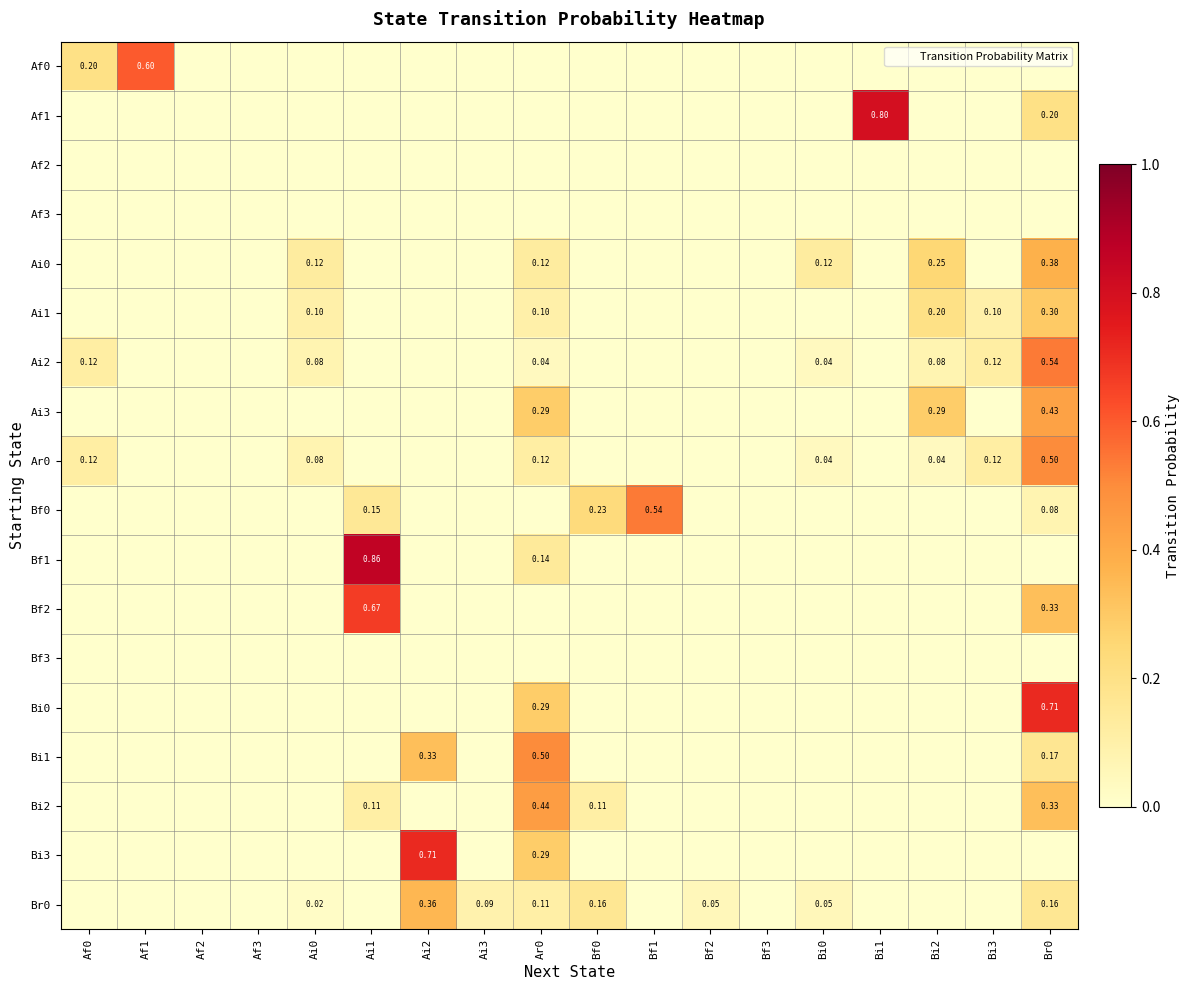

The value of Af1 at Bf2 is 0.0. True or false?

True